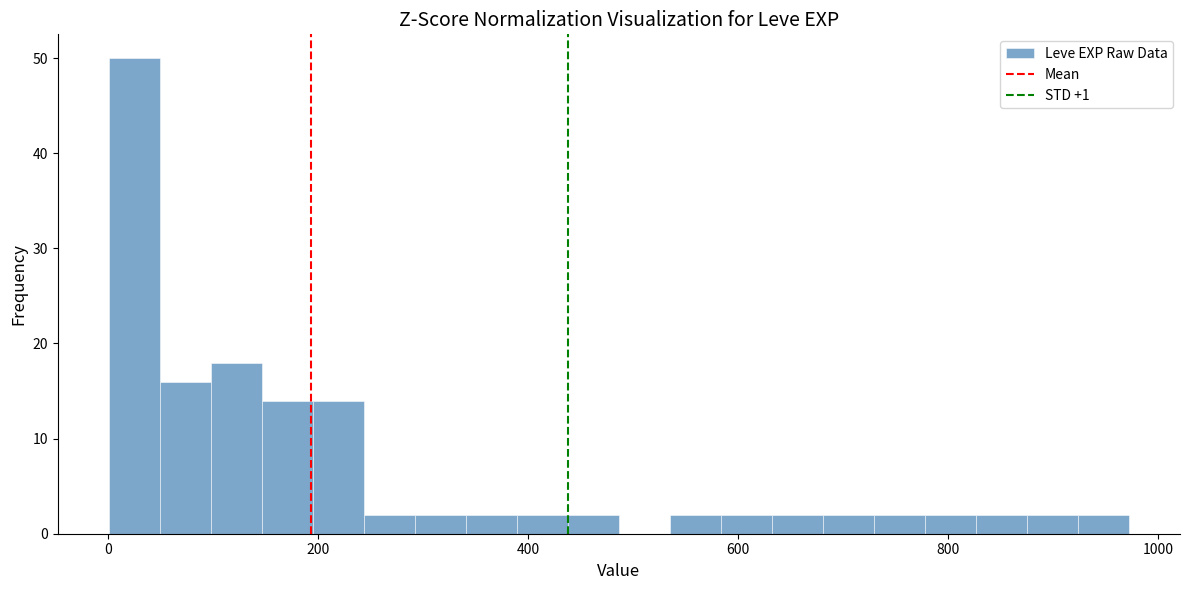

Read against the x-axis, roughly where is the centre of the tallest bar?

20